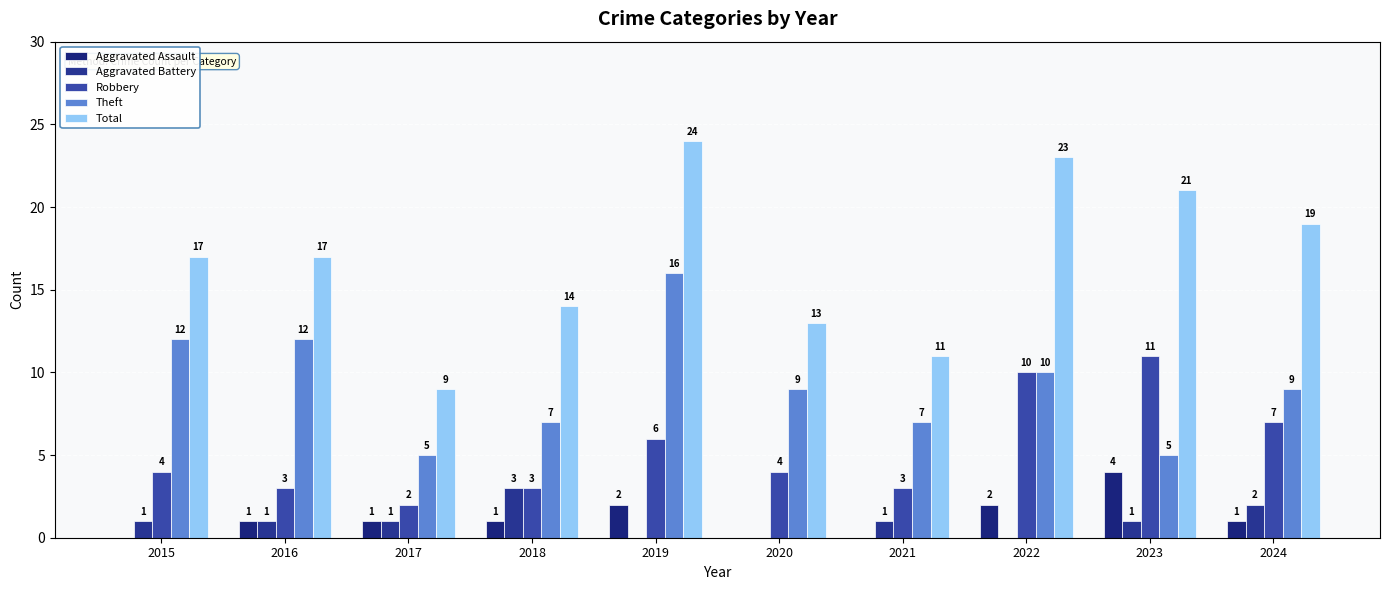

True or false: Total has a value of 36 at 2019.

False